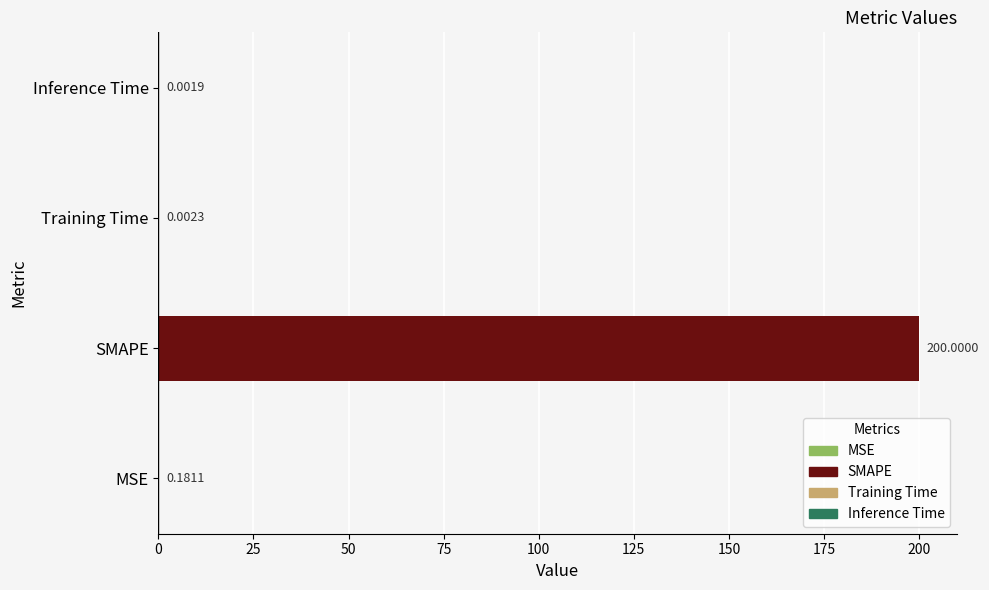

What is the average value?

50.0